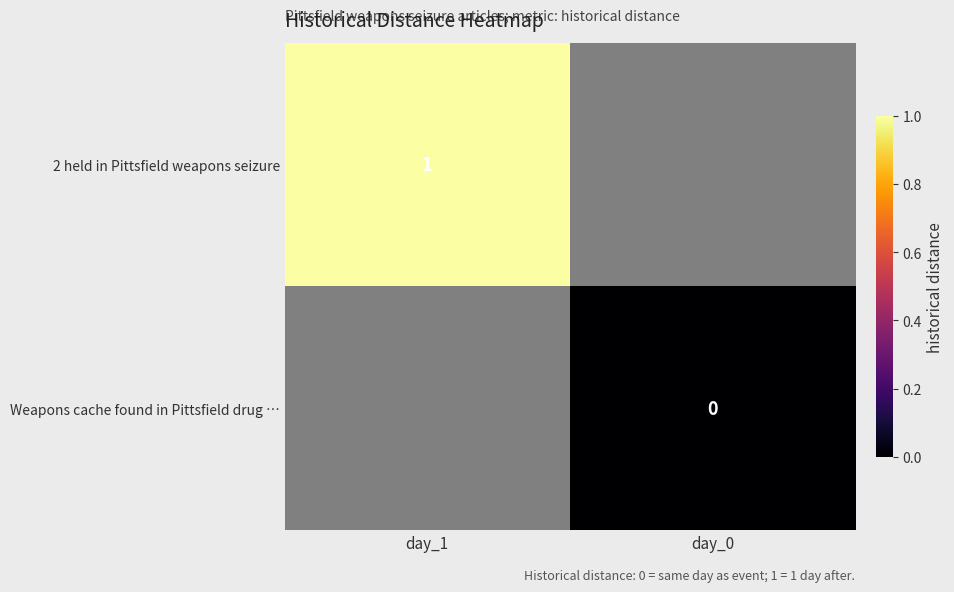

Is it true that 2 held in Pittsfield weapons seizure equals 1 at day_1?

True